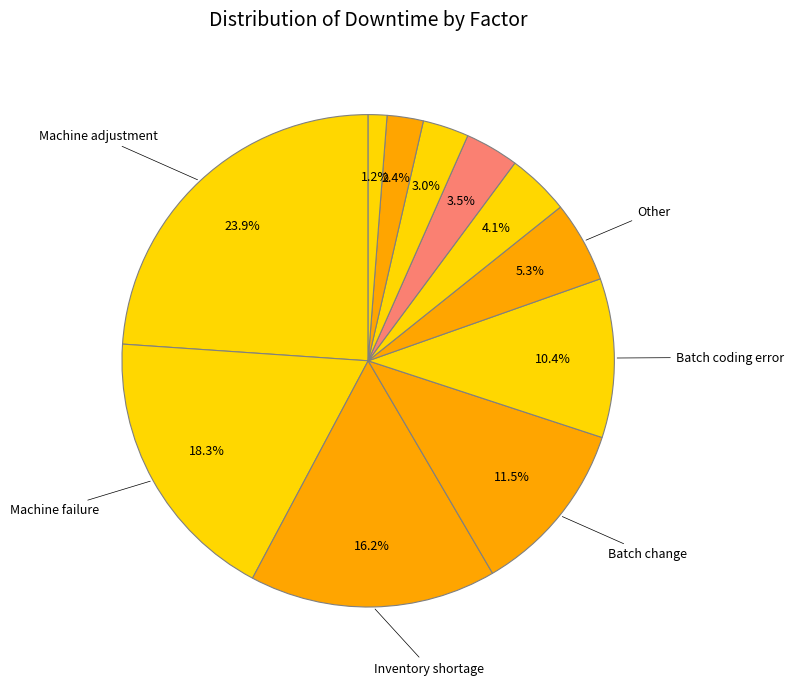

How many slices are in this pie chart?

11